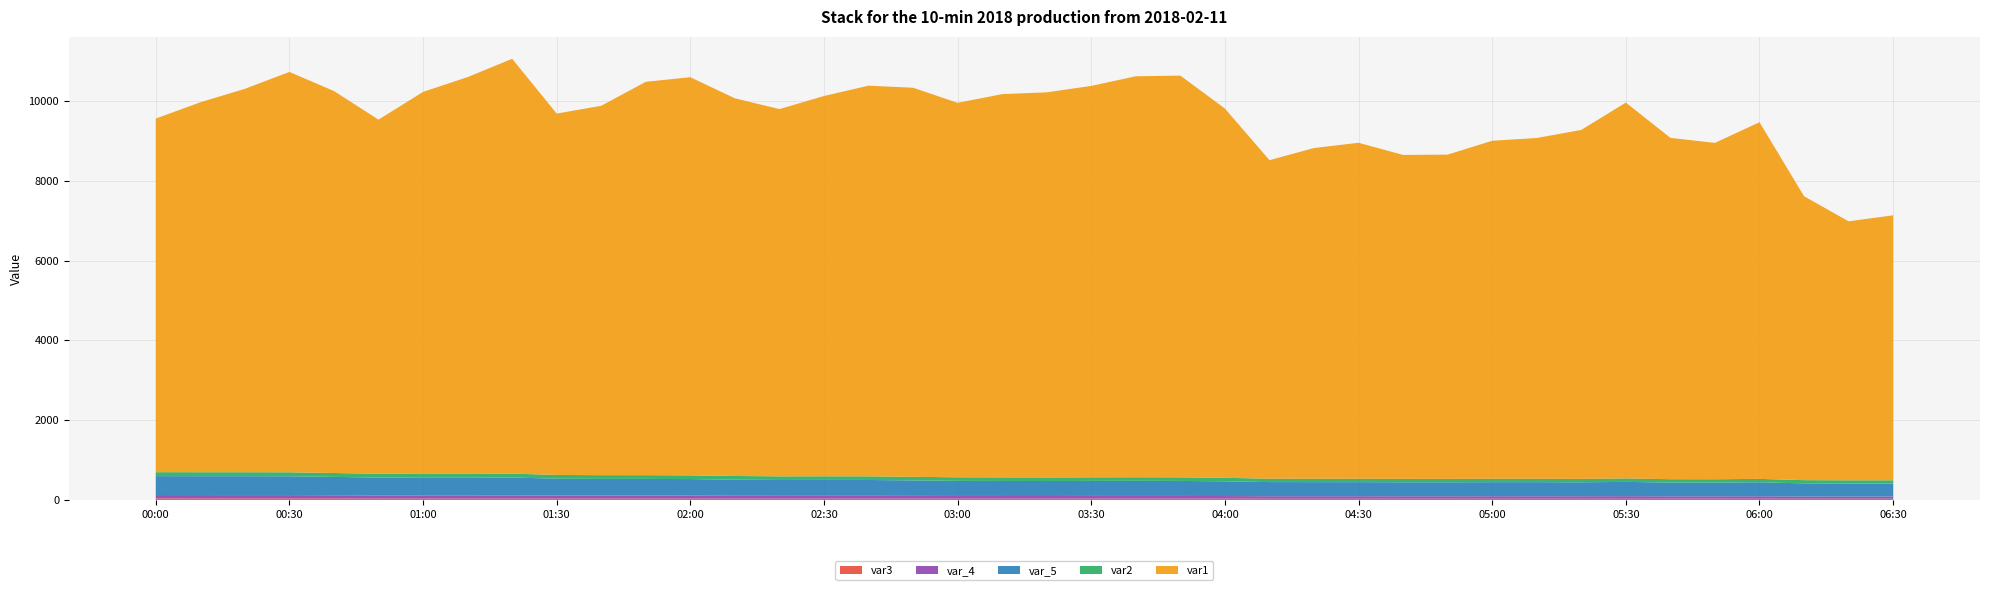

Reading left to right, list all the values displayed in this chart.

var3: 2018-02-11 00:00:00=39.8	2018-02-11 00:10:00=38.7	2018-02-11 00:20:00=37.8	2018-02-11 00:30:00=37.9	2018-02-11 00:40:00=37.8	2018-02-11 00:50:00=36.6	2018-02-11 01:00:00=35.9	2018-02-11 01:10:00=35.8	2018-02-11 01:20:00=35.8	2018-02-11 01:30:00=35.8	2018-02-11 01:40:00=35.8	2018-02-11 01:50:00=35.9	2018-02-11 02:00:00=35.2	2018-02-11 02:10:00=33.8	2018-02-11 02:20:00=33.8	2018-02-11 02:30:00=33.9	2018-02-11 02:40:00=33.8	2018-02-11 02:50:00=33.7	2018-02-11 03:00:00=33.9	2018-02-11 03:10:00=33.8	2018-02-11 03:20:00=33.6	2018-02-11 03:30:00=34.5	2018-02-11 03:40:00=33.6	2018-02-11 03:50:00=33.7	2018-02-11 04:00:00=33.8	2018-02-11 04:10:00=32.2	2018-02-11 04:20:00=31.8	2018-02-11 04:30:00=32.0	2018-02-11 04:40:00=31.8	2018-02-11 04:50:00=31.9	2018-02-11 05:00:00=32.0	2018-02-11 05:10:00=31.8	2018-02-11 05:20:00=31.9	2018-02-11 05:30:00=31.9	2018-02-11 05:40:00=31.8	2018-02-11 05:50:00=31.8	2018-02-11 06:00:00=31.9	2018-02-11 06:10:00=31.9	2018-02-11 06:20:00=32.0	2018-02-11 06:30:00=31.8
var_4: 2018-02-11 00:00:00=83.9	2018-02-11 00:10:00=84.0	2018-02-11 00:20:00=84.1	2018-02-11 00:30:00=84.0	2018-02-11 00:40:00=80.8	2018-02-11 00:50:00=77.7	2018-02-11 01:00:00=79.2	2018-02-11 01:10:00=79.3	2018-02-11 01:20:00=79.1	2018-02-11 01:30:00=74.0	2018-02-11 01:40:00=73.7	2018-02-11 01:50:00=73.9	2018-02-11 02:00:00=73.4	2018-02-11 02:10:00=71.3	2018-02-11 02:20:00=69.8	2018-02-11 02:30:00=70.1	2018-02-11 02:40:00=70.2	2018-02-11 02:50:00=68.7	2018-02-11 03:00:00=66.6	2018-02-11 03:10:00=66.4	2018-02-11 03:20:00=66.1	2018-02-11 03:30:00=66.8	2018-02-11 03:40:00=67.4	2018-02-11 03:50:00=67.2	2018-02-11 04:00:00=64.7	2018-02-11 04:10:00=61.1	2018-02-11 04:20:00=61.2	2018-02-11 04:30:00=61.2	2018-02-11 04:40:00=60.7	2018-02-11 04:50:00=60.5	2018-02-11 05:00:00=61.0	2018-02-11 05:10:00=61.0	2018-02-11 05:20:00=61.1	2018-02-11 05:30:00=63.2	2018-02-11 05:40:00=59.1	2018-02-11 05:50:00=59.2	2018-02-11 06:00:00=60.7	2018-02-11 06:10:00=55.0	2018-02-11 06:20:00=54.3	2018-02-11 06:30:00=54.6
var_5: 2018-02-11 00:00:00=473.2	2018-02-11 00:10:00=473.4	2018-02-11 00:20:00=473.9	2018-02-11 00:30:00=472.3	2018-02-11 00:40:00=459.7	2018-02-11 00:50:00=446.2	2018-02-11 01:00:00=452.0	2018-02-11 01:10:00=451.3	2018-02-11 01:20:00=448.7	2018-02-11 01:30:00=423.8	2018-02-11 01:40:00=418.6	2018-02-11 01:50:00=418.2	2018-02-11 02:00:00=415.0	2018-02-11 02:10:00=403.9	2018-02-11 02:20:00=397.5	2018-02-11 02:30:00=398.2	2018-02-11 02:40:00=396.9	2018-02-11 02:50:00=387.2	2018-02-11 03:00:00=377.7	2018-02-11 03:10:00=376.5	2018-02-11 03:20:00=374.9	2018-02-11 03:30:00=376.4	2018-02-11 03:40:00=378.6	2018-02-11 03:50:00=376.3	2018-02-11 04:00:00=368.7	2018-02-11 04:10:00=354.7	2018-02-11 04:20:00=354.0	2018-02-11 04:30:00=353.4	2018-02-11 04:40:00=351.5	2018-02-11 04:50:00=351.4	2018-02-11 05:00:00=352.9	2018-02-11 05:10:00=353.5	2018-02-11 05:20:00=350.0	2018-02-11 05:30:00=358.0	2018-02-11 05:40:00=345.1	2018-02-11 05:50:00=343.9	2018-02-11 06:00:00=350.7	2018-02-11 06:10:00=328.3	2018-02-11 06:20:00=325.6	2018-02-11 06:30:00=325.7
var2: 2018-02-11 00:00:00=99.2	2018-02-11 00:10:00=99.2	2018-02-11 00:20:00=99.2	2018-02-11 00:30:00=99.2	2018-02-11 00:40:00=97.4	2018-02-11 00:50:00=95.6	2018-02-11 01:00:00=96.6	2018-02-11 01:10:00=96.7	2018-02-11 01:20:00=96.5	2018-02-11 01:30:00=93.5	2018-02-11 01:40:00=93.4	2018-02-11 01:50:00=93.5	2018-02-11 02:00:00=93.3	2018-02-11 02:10:00=91.8	2018-02-11 02:20:00=91.2	2018-02-11 02:30:00=91.4	2018-02-11 02:40:00=91.5	2018-02-11 02:50:00=90.6	2018-02-11 03:00:00=89.6	2018-02-11 03:10:00=89.4	2018-02-11 03:20:00=89.2	2018-02-11 03:30:00=89.4	2018-02-11 03:40:00=89.8	2018-02-11 03:50:00=89.9	2018-02-11 04:00:00=88.1	2018-02-11 04:10:00=85.8	2018-02-11 04:20:00=86.0	2018-02-11 04:30:00=85.8	2018-02-11 04:40:00=85.5	2018-02-11 04:50:00=85.4	2018-02-11 05:00:00=85.7	2018-02-11 05:10:00=85.8	2018-02-11 05:20:00=85.8	2018-02-11 05:30:00=87.1	2018-02-11 05:40:00=84.5	2018-02-11 05:50:00=84.2	2018-02-11 06:00:00=85.2	2018-02-11 06:10:00=81.4	2018-02-11 06:20:00=80.9	2018-02-11 06:30:00=80.8
var1: 2018-02-11 00:00:00=8860.7	2018-02-11 00:10:00=9269.7	2018-02-11 00:20:00=9606.4	2018-02-11 00:30:00=10032.2	2018-02-11 00:40:00=9570.8	2018-02-11 00:50:00=8873.7	2018-02-11 01:00:00=9561.5	2018-02-11 01:10:00=9932.8	2018-02-11 01:20:00=10394.4	2018-02-11 01:30:00=9055.2	2018-02-11 01:40:00=9255.4	2018-02-11 01:50:00=9856.7	2018-02-11 02:00:00=9976.5	2018-02-11 02:10:00=9462.8	2018-02-11 02:20:00=9203.0	2018-02-11 02:30:00=9528.2	2018-02-11 02:40:00=9788.6	2018-02-11 02:50:00=9749.3	2018-02-11 03:00:00=9383.3	2018-02-11 03:10:00=9603.1	2018-02-11 03:20:00=9650.3	2018-02-11 03:30:00=9808.0	2018-02-11 03:40:00=10047.5	2018-02-11 03:50:00=10066.3	2018-02-11 04:00:00=9252.5	2018-02-11 04:10:00=7980.5	2018-02-11 04:20:00=8285.9	2018-02-11 04:30:00=8417.9	2018-02-11 04:40:00=8116.0	2018-02-11 04:50:00=8124.4	2018-02-11 05:00:00=8469.0	2018-02-11 05:10:00=8538.0	2018-02-11 05:20:00=8743.7	2018-02-11 05:30:00=9417.3	2018-02-11 05:40:00=8553.3	2018-02-11 05:50:00=8428.4	2018-02-11 06:00:00=8937.9	2018-02-11 06:10:00=7114.1	2018-02-11 06:20:00=6489.4	2018-02-11 06:30:00=6639.8